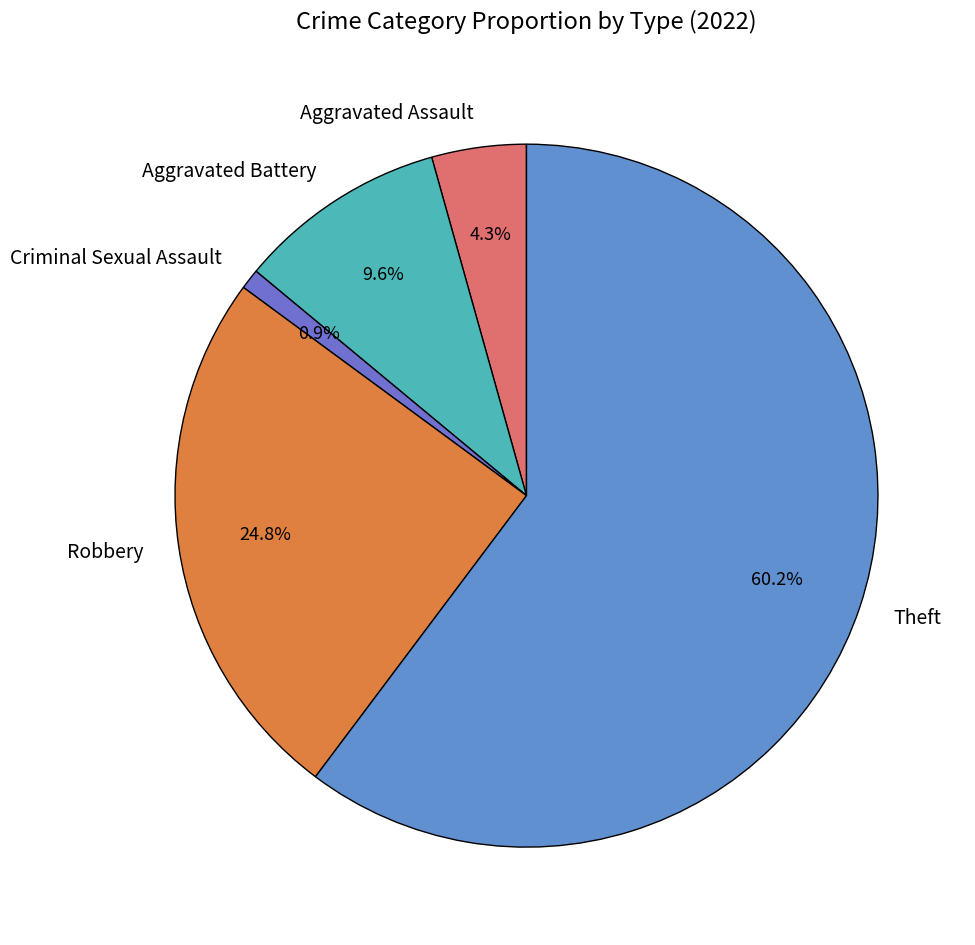

What is the majority slice?

Theft